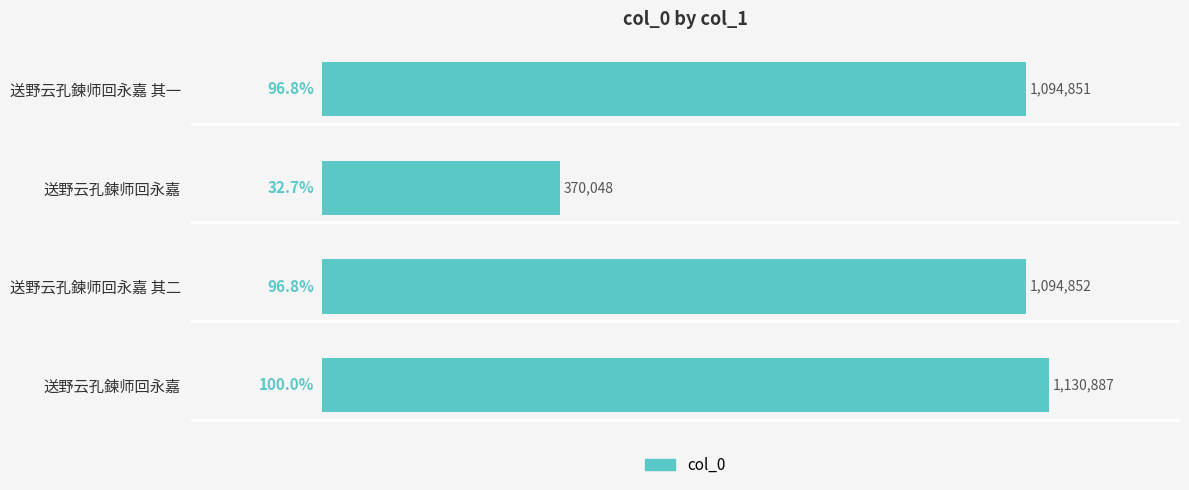

Does the chart contain any negative values?

No